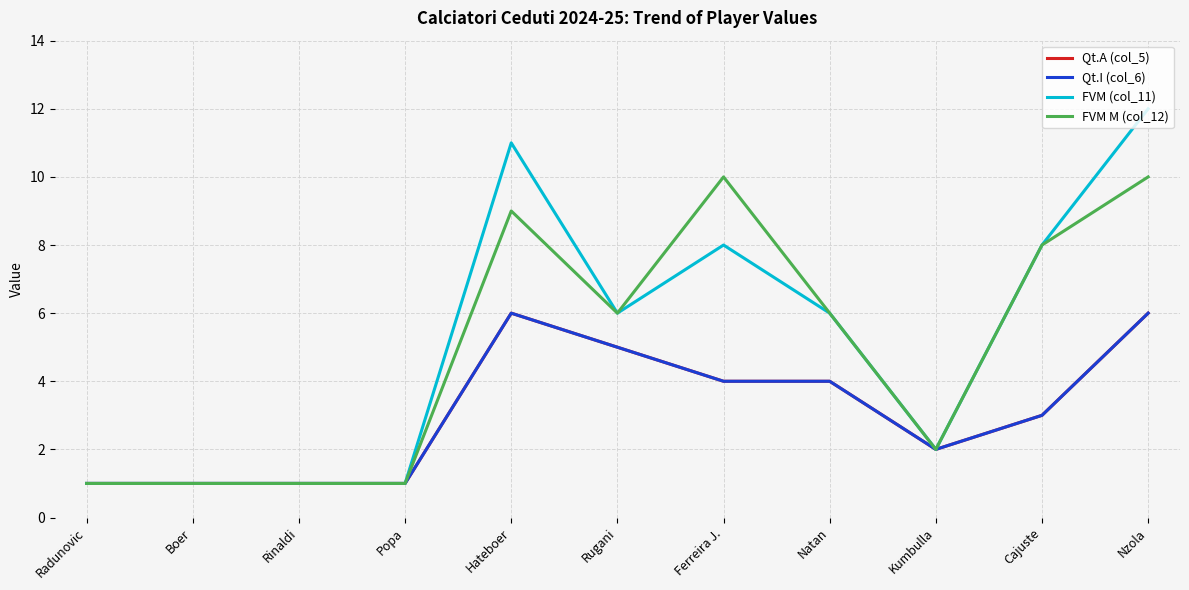

Reading left to right, transcribe all the data shown in this chart.

Qt.A (col_5): Radunovic=1	Boer=1	Rinaldi=1	Popa=1	Hateboer=6	Rugani=5	Ferreira J.=4	Natan=4	Kumbulla=2	Cajuste=3	Nzola=6
Qt.I (col_6): Radunovic=1	Boer=1	Rinaldi=1	Popa=1	Hateboer=6	Rugani=5	Ferreira J.=4	Natan=4	Kumbulla=2	Cajuste=3	Nzola=6
FVM (col_11): Radunovic=1	Boer=1	Rinaldi=1	Popa=1	Hateboer=11	Rugani=6	Ferreira J.=8	Natan=6	Kumbulla=2	Cajuste=8	Nzola=12
FVM M (col_12): Radunovic=1	Boer=1	Rinaldi=1	Popa=1	Hateboer=9	Rugani=6	Ferreira J.=10	Natan=6	Kumbulla=2	Cajuste=8	Nzola=10